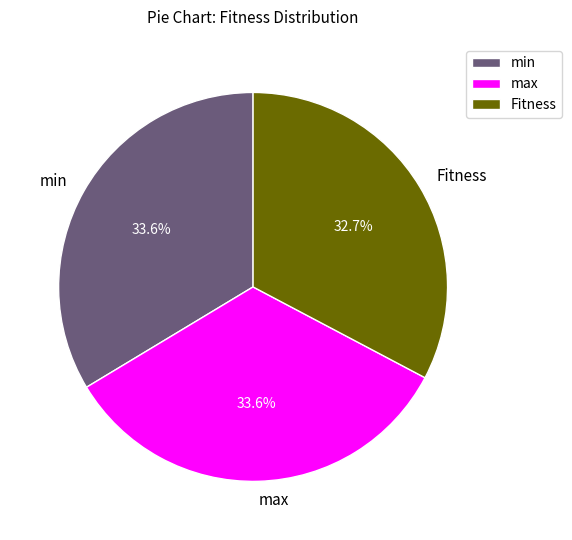

Approximately how many times larger is the value at Fitness compared to min?

1.0